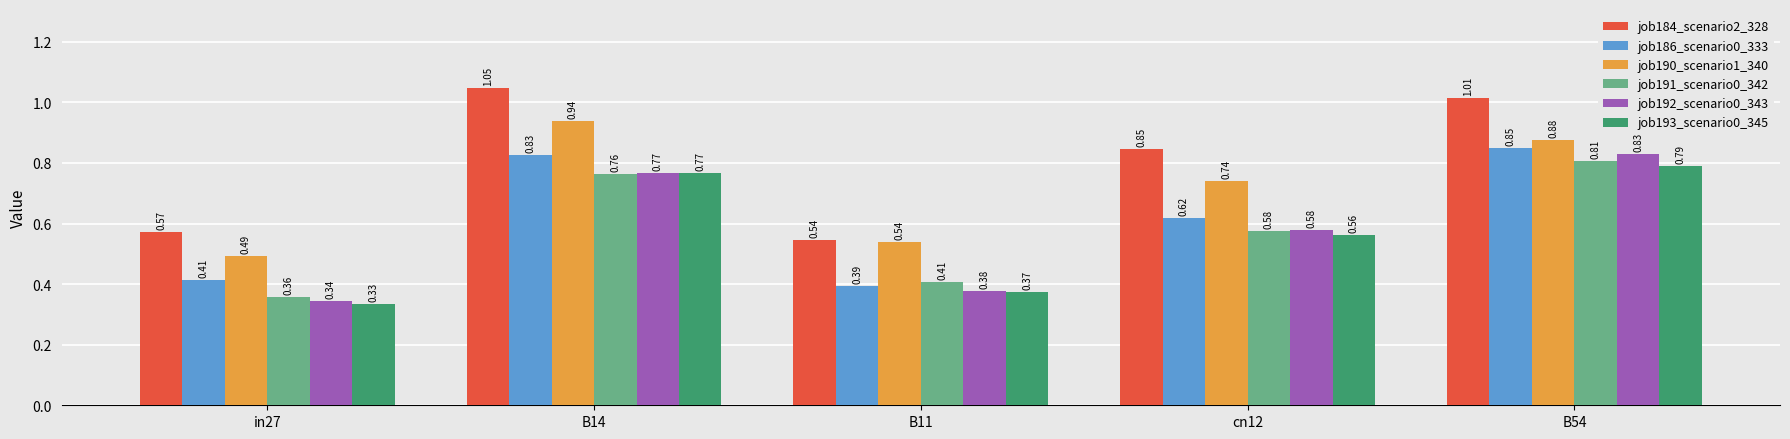

Between B11 and cn12, which series saw the biggest shift?

job184_scenario2_328